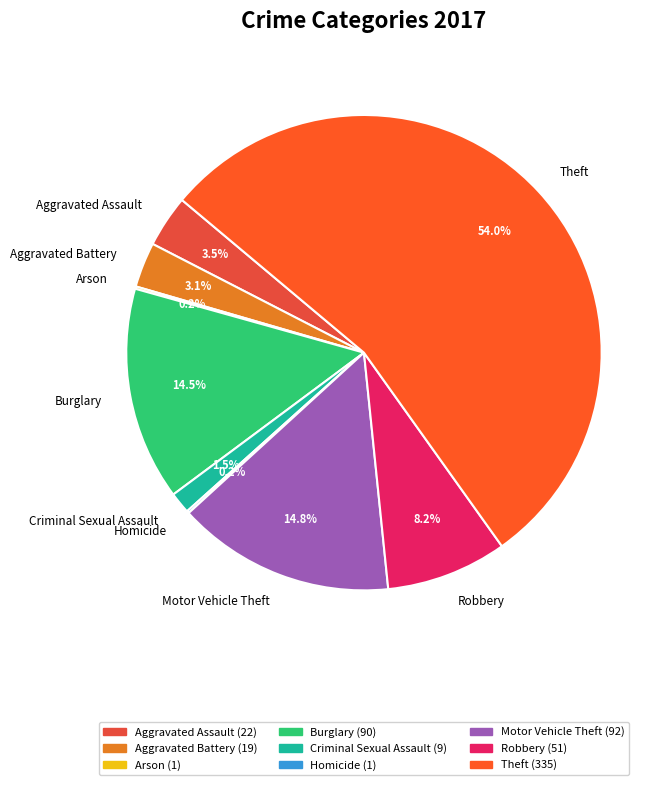

Between Aggravated Battery and Criminal Sexual Assault, which is larger?

Aggravated Battery